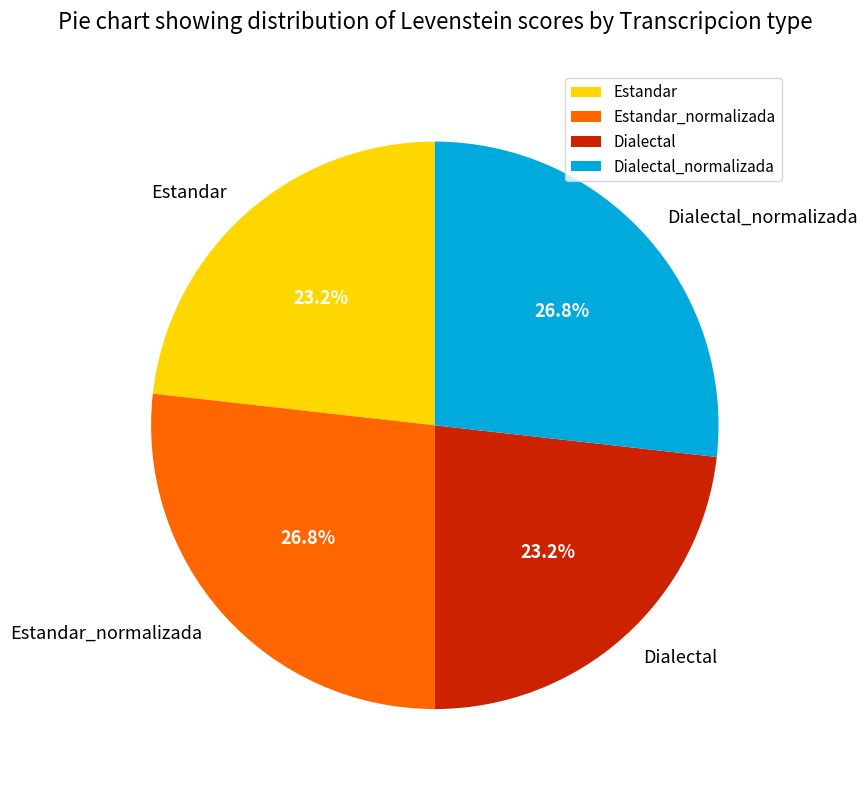

Does Estandar account for over 50% of the chart?

No